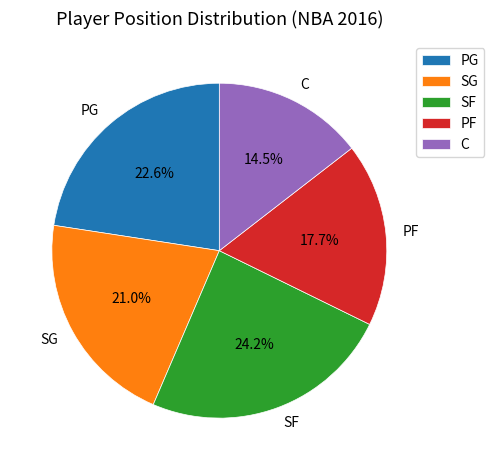

To the nearest percent, what is the combined percentage of SG and PF?

39%